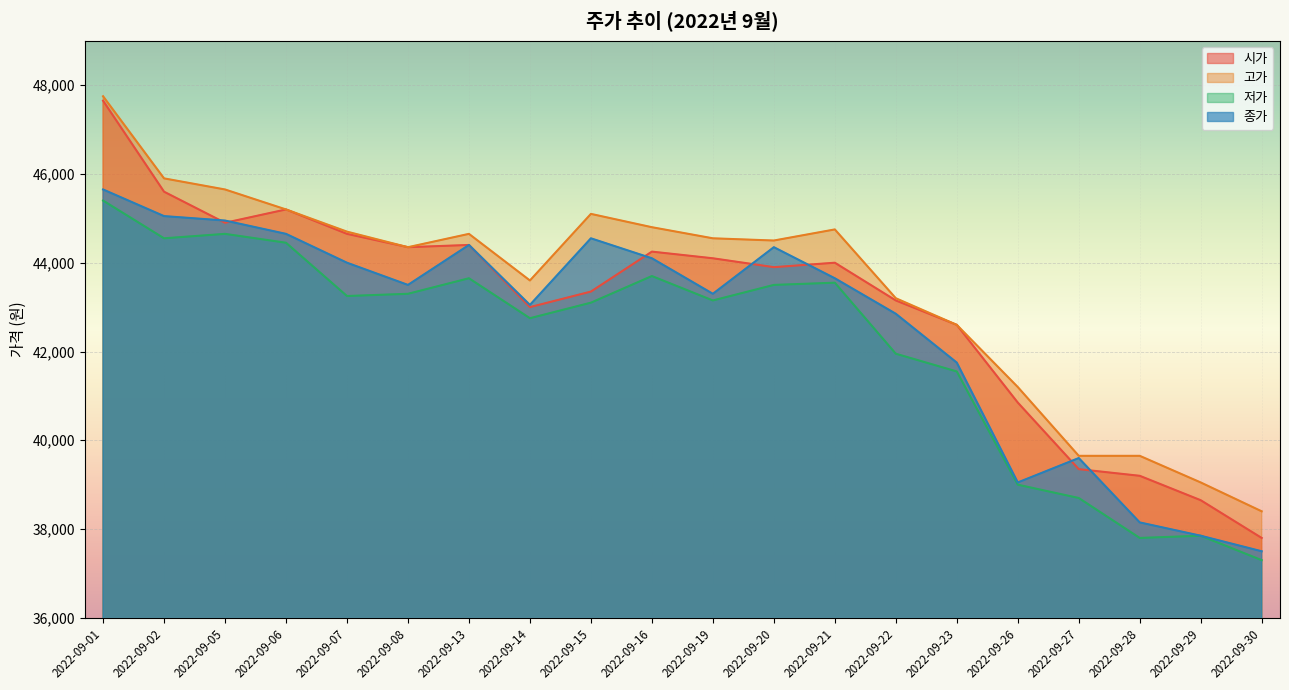

At which category does 고가 reach its first local peak?

2022-09-13